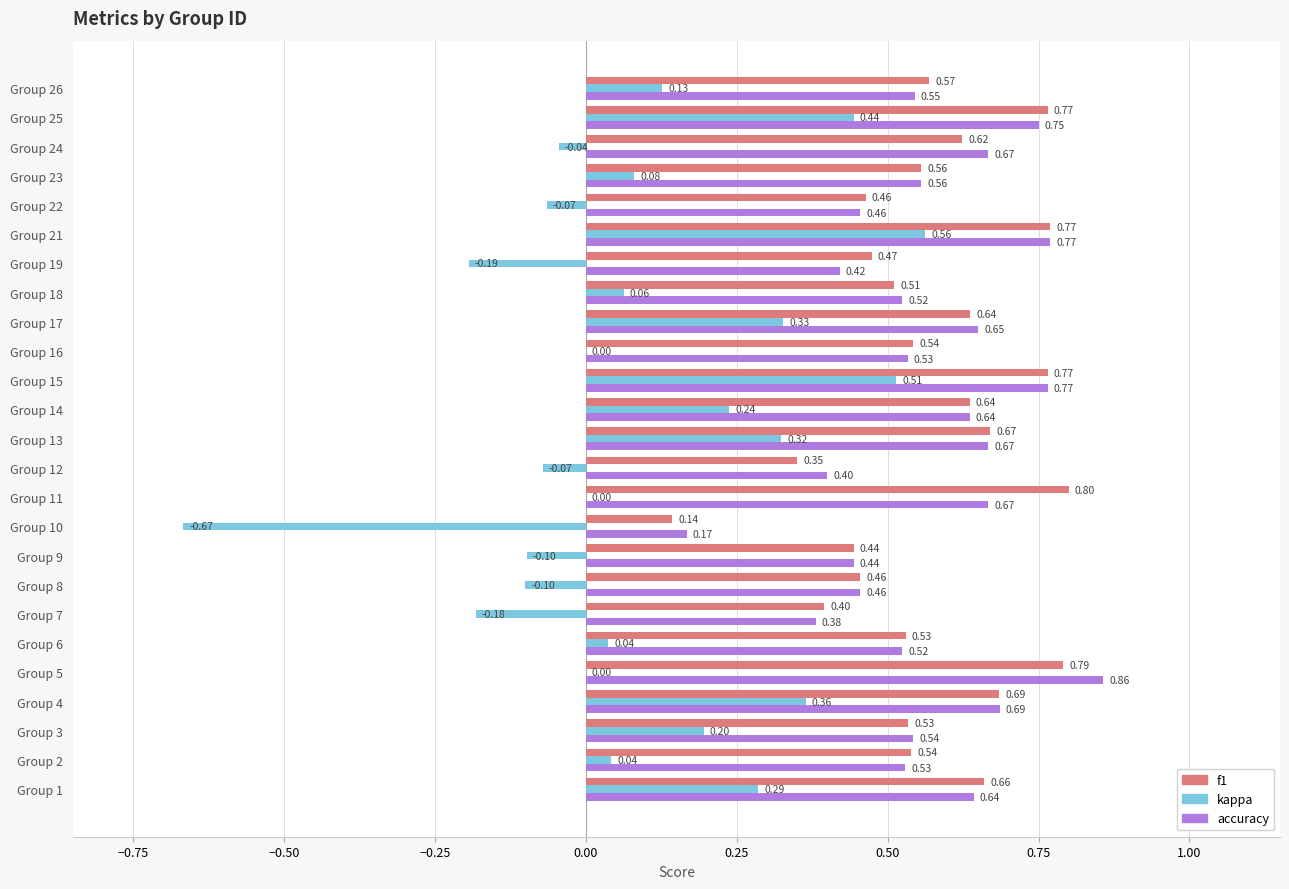

Which series changed the most between Group 12 and Group 13?

kappa